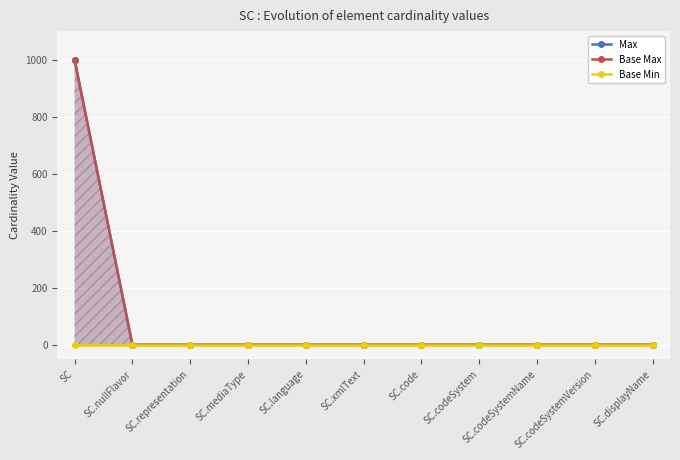

Which label corresponds to the smallest value in the chart?

SC